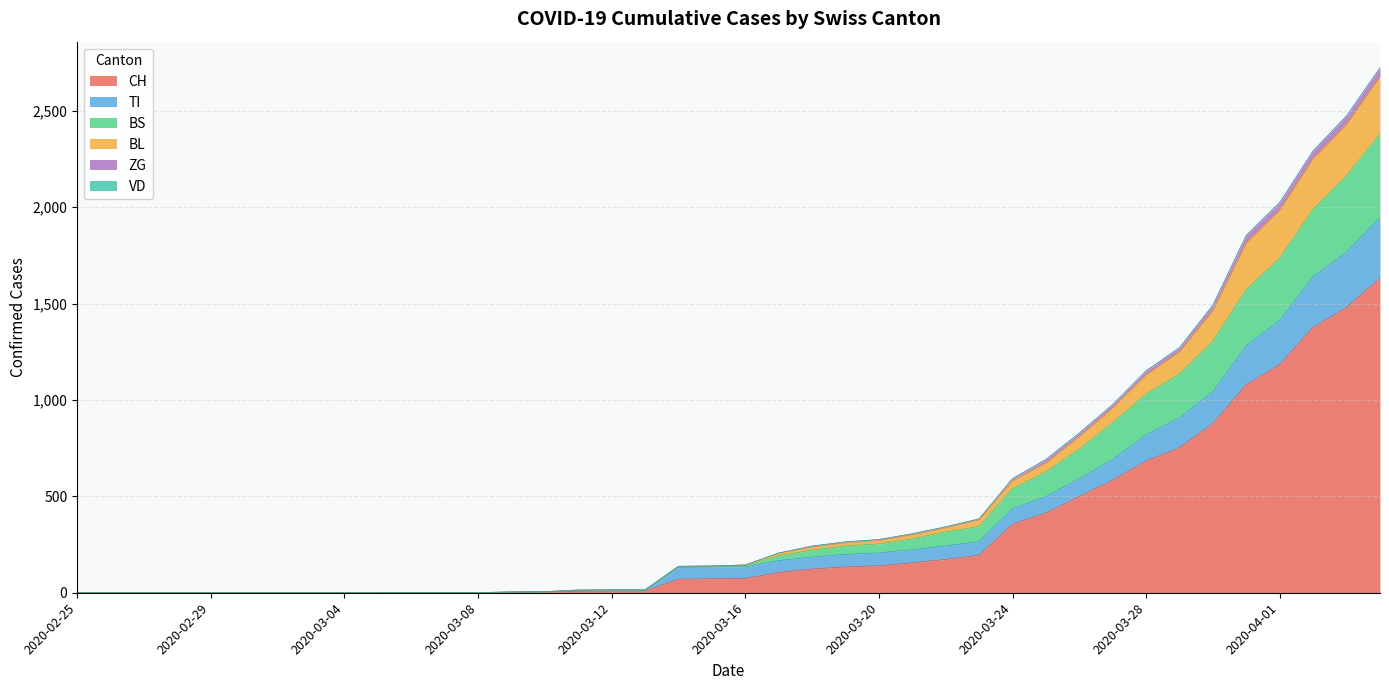

True or false: BL and BS intersect in this chart.

False